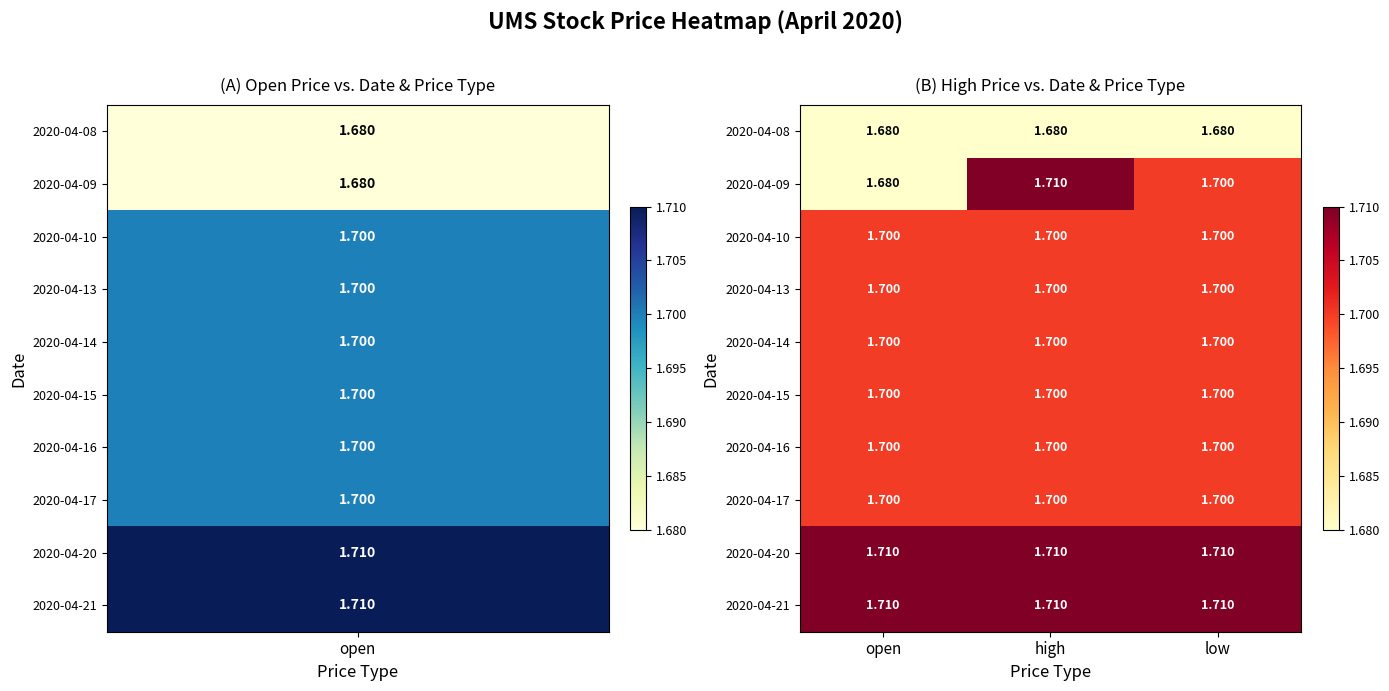

Where is 2020-04-09 nearest to the value 1?

open